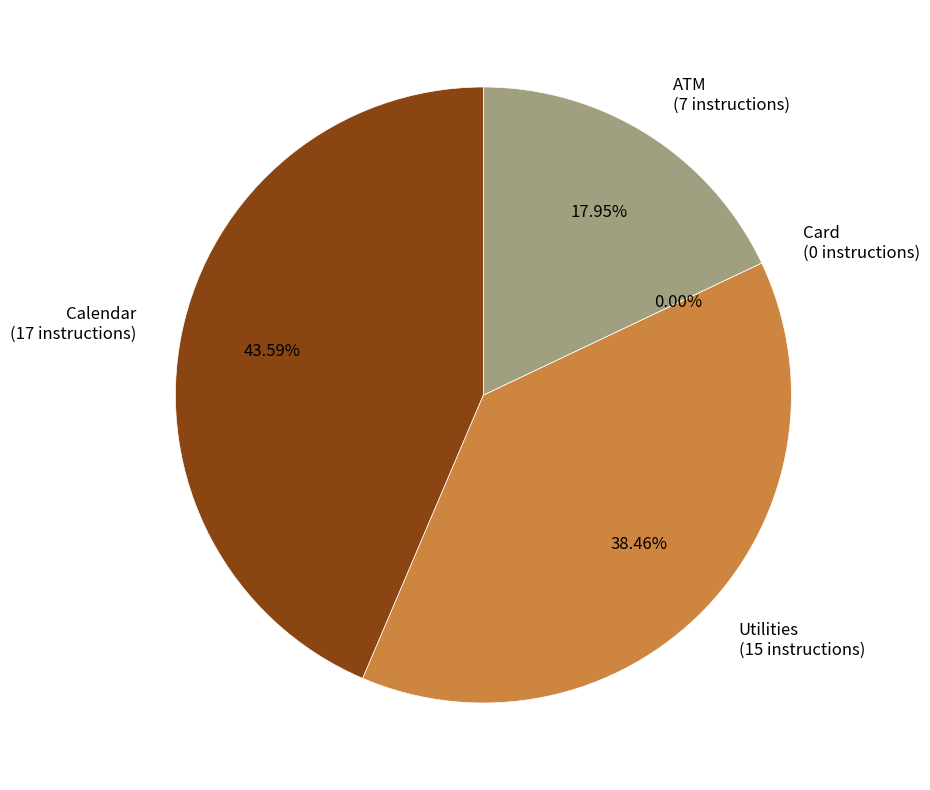

True or false: Calendar accounts for 55% of the total.

False